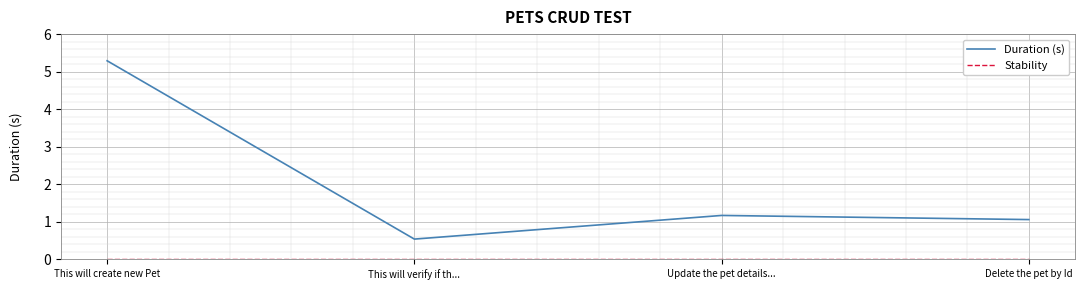

How many lines are shown in the chart?

2